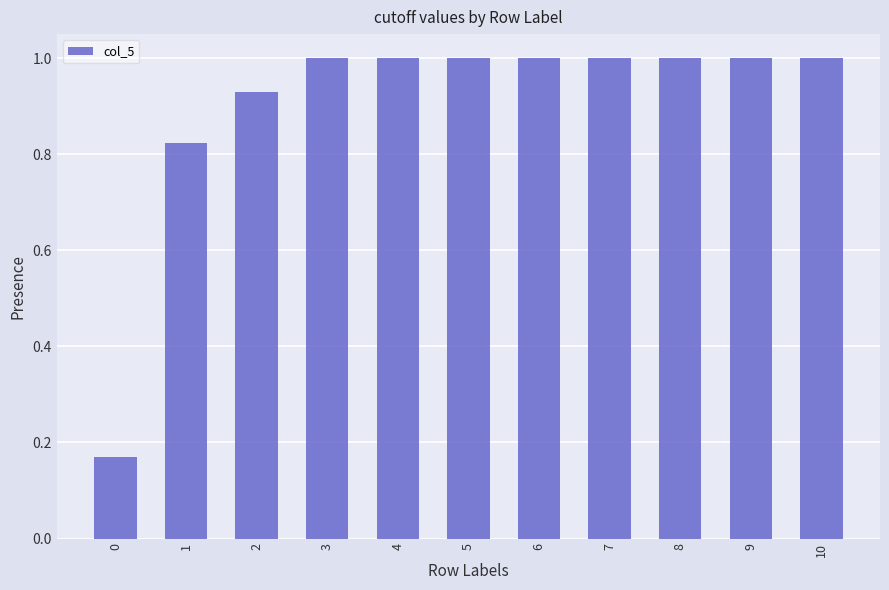

Between 9 and 0, which is larger?

9